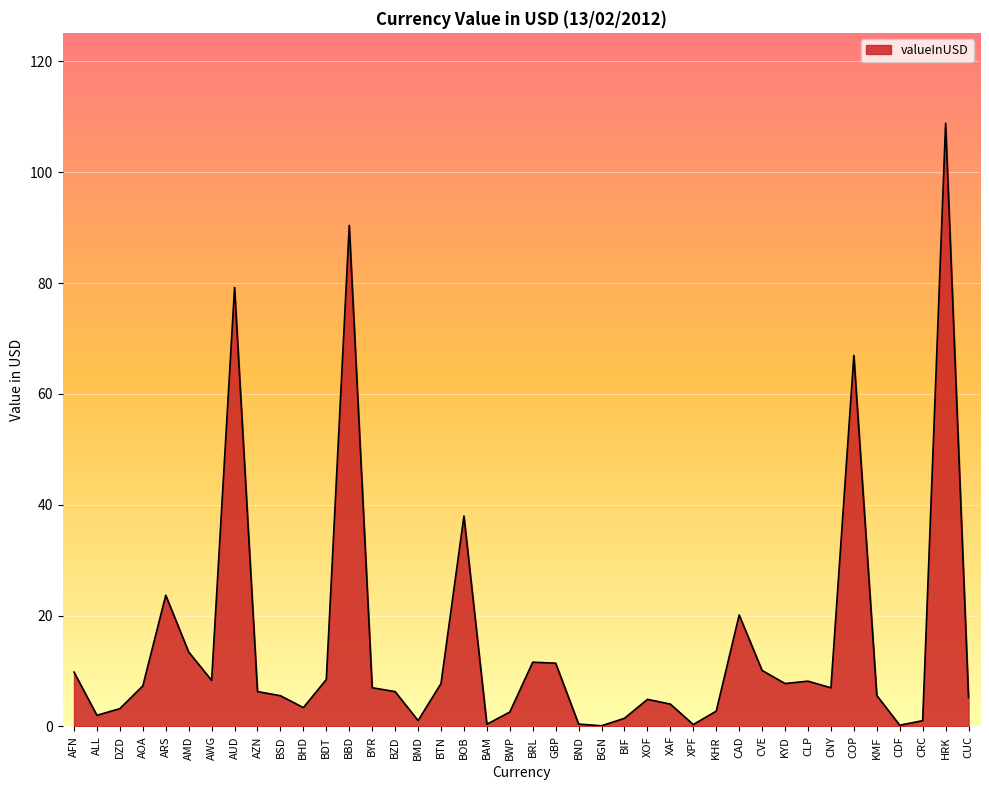

What is the greatest value displayed?

108.8